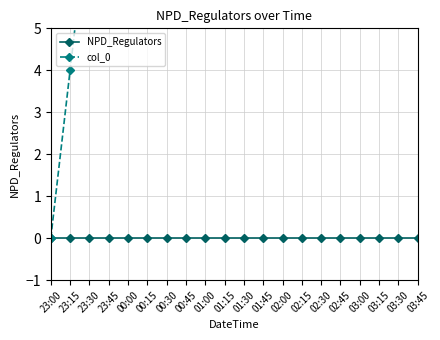

Is the value of col_0 at 00:30 greater than the value of NPD_Regulators at 01:30?

Yes